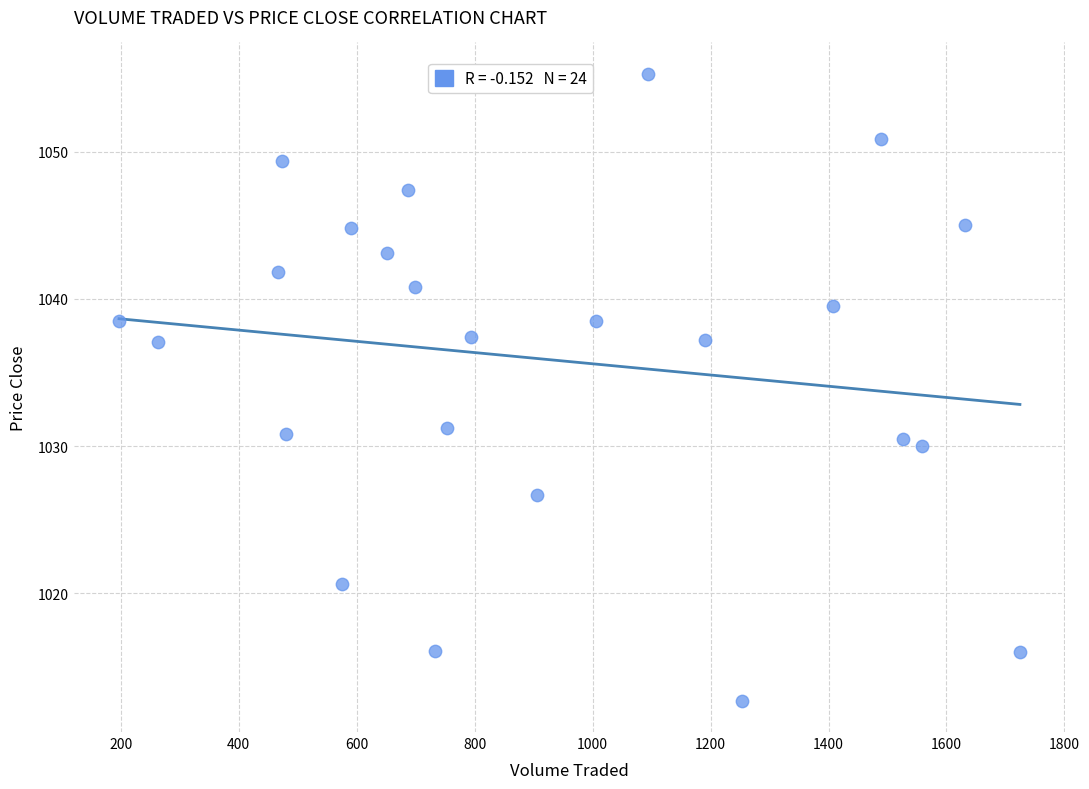

What is the range of X values (max minus min)?

1527.7